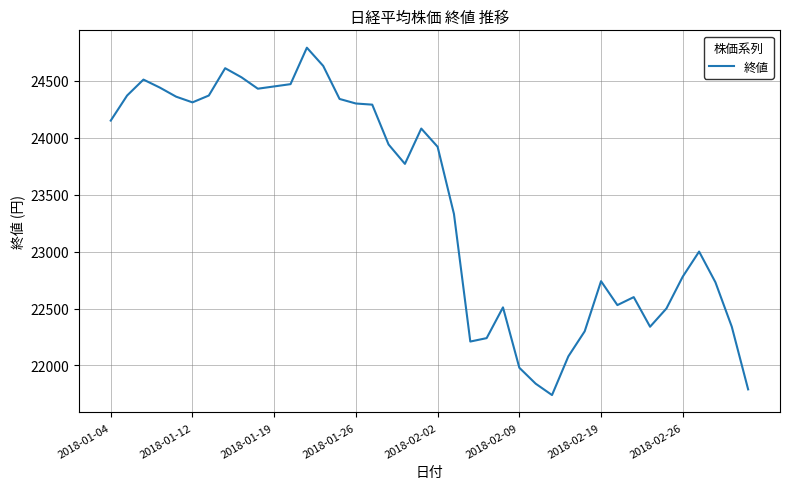

What is the maximum value shown in the chart?

24790